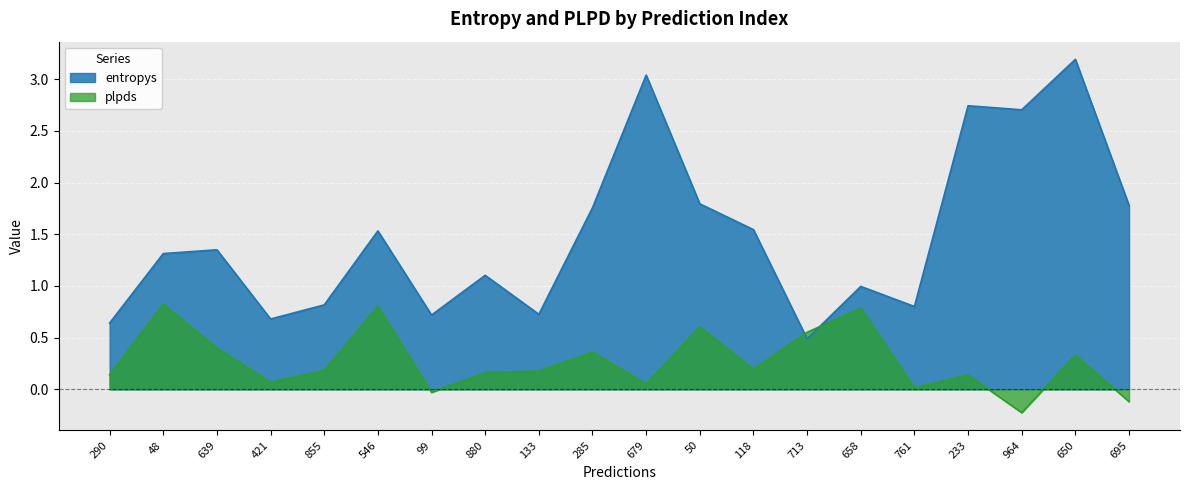

Is the value of entropys at 855 greater than the value of plpds at 880?

Yes